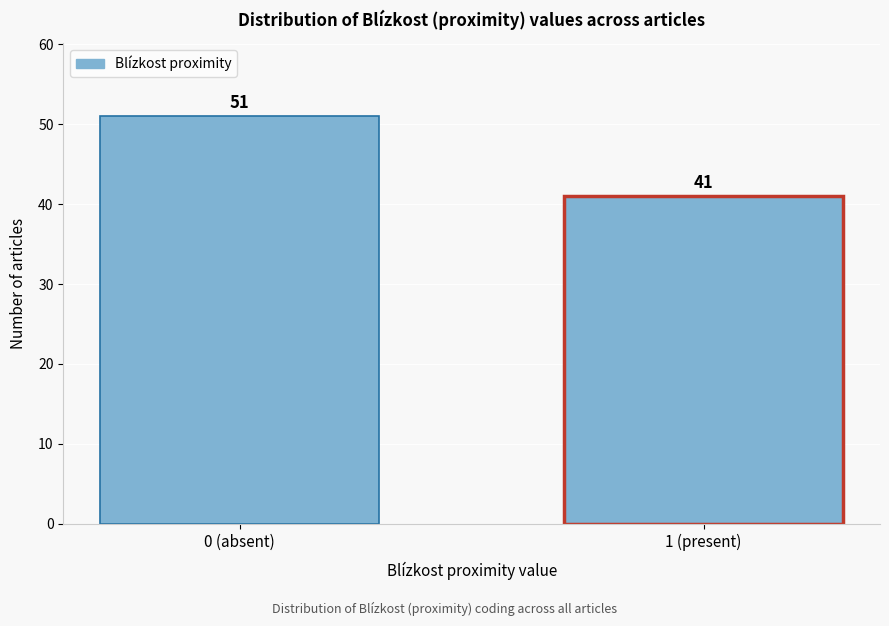

Reading left to right, transcribe all the data shown in this chart.

51	41